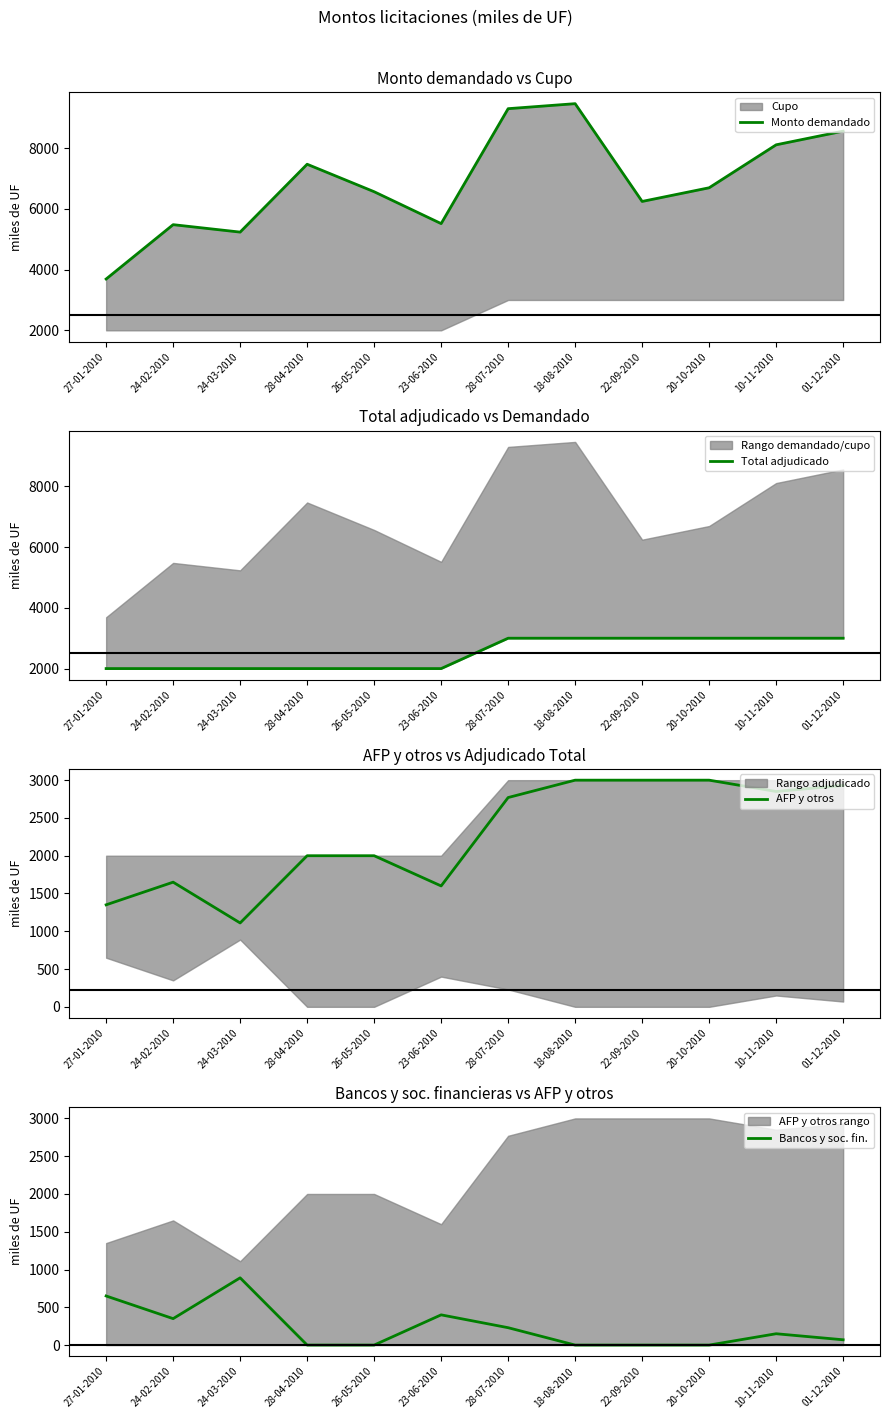

How many categories are shown in the chart?

12